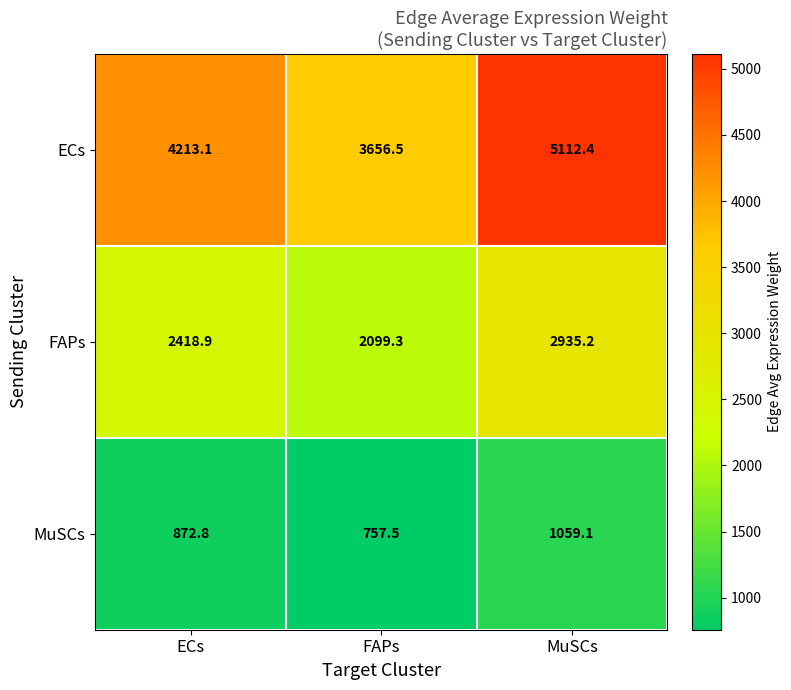

List the series in order of their peak value, highest first.

ECs, FAPs, MuSCs